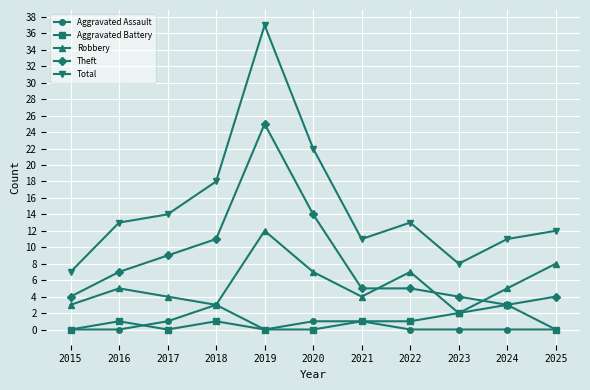

Count the number of categories in the chart.

11